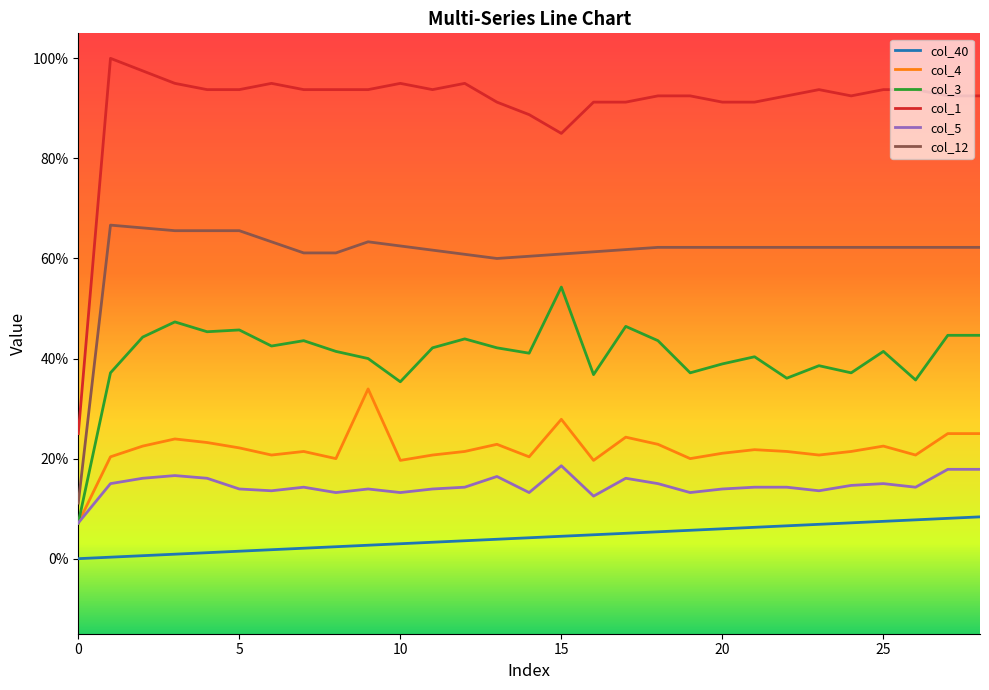

True or false: col_40 and col_4 cross at least once.

False